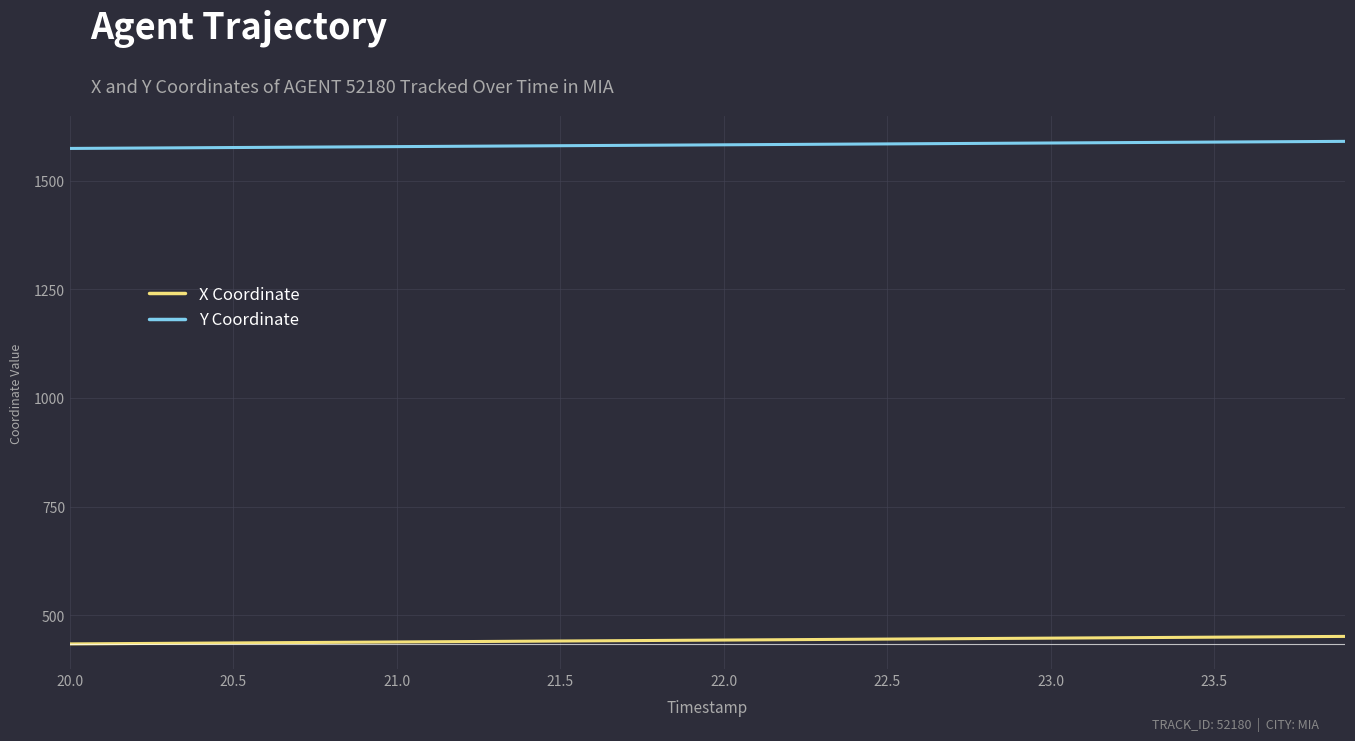

Which series has the largest range (max minus min)?

X Coordinate